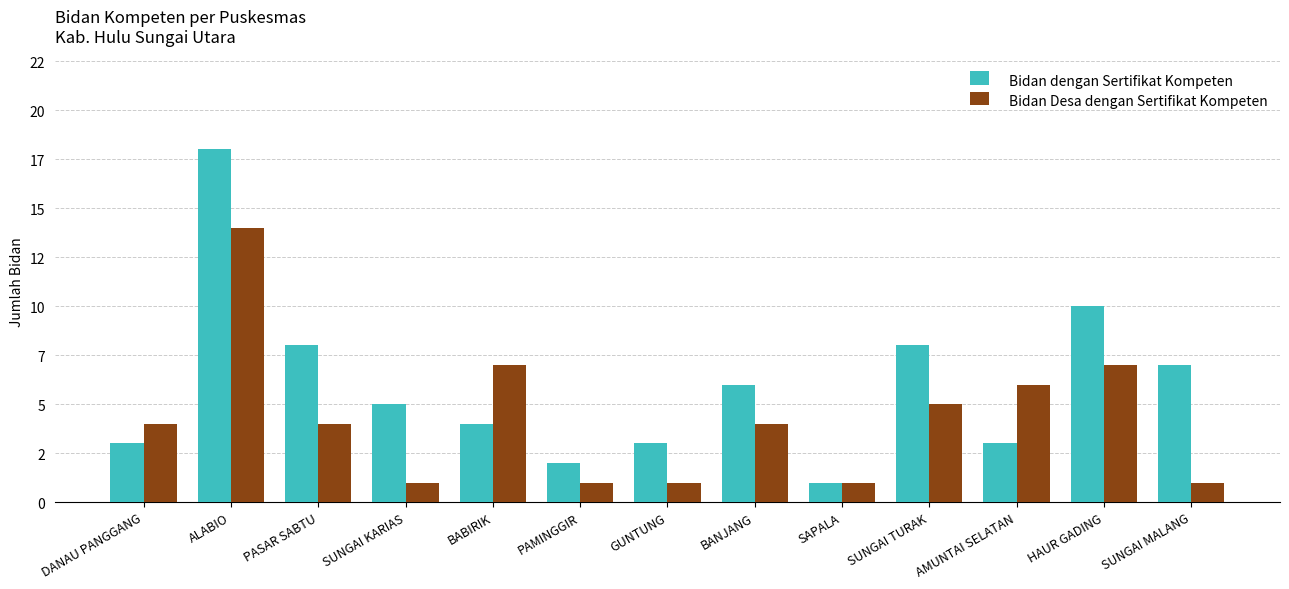

Does the chart contain stacked bars?

No